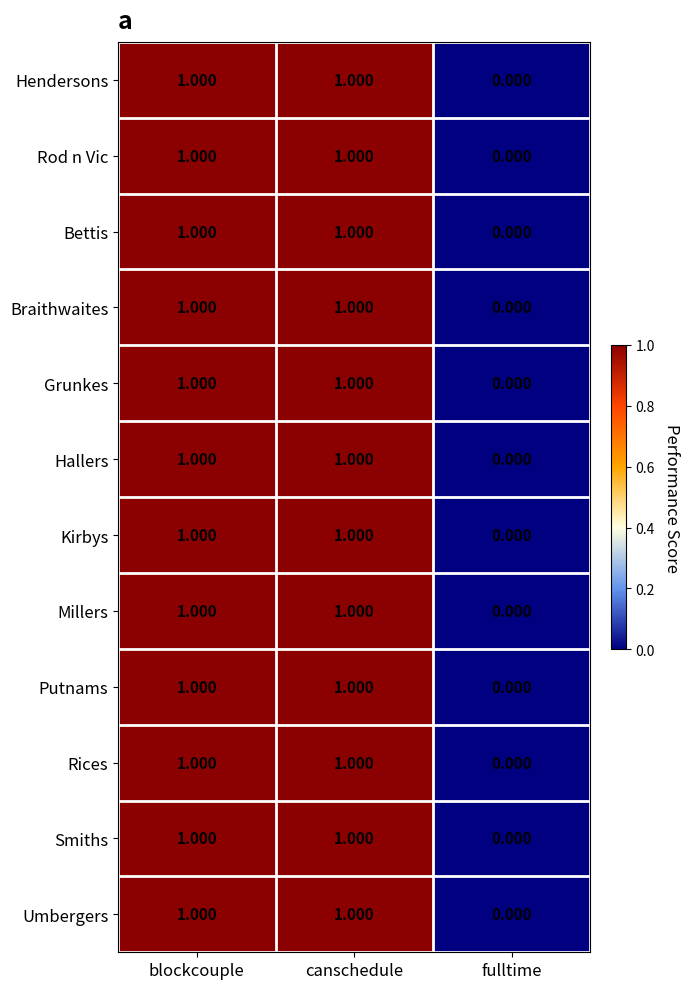

How many positive values does the Millers series have?

2